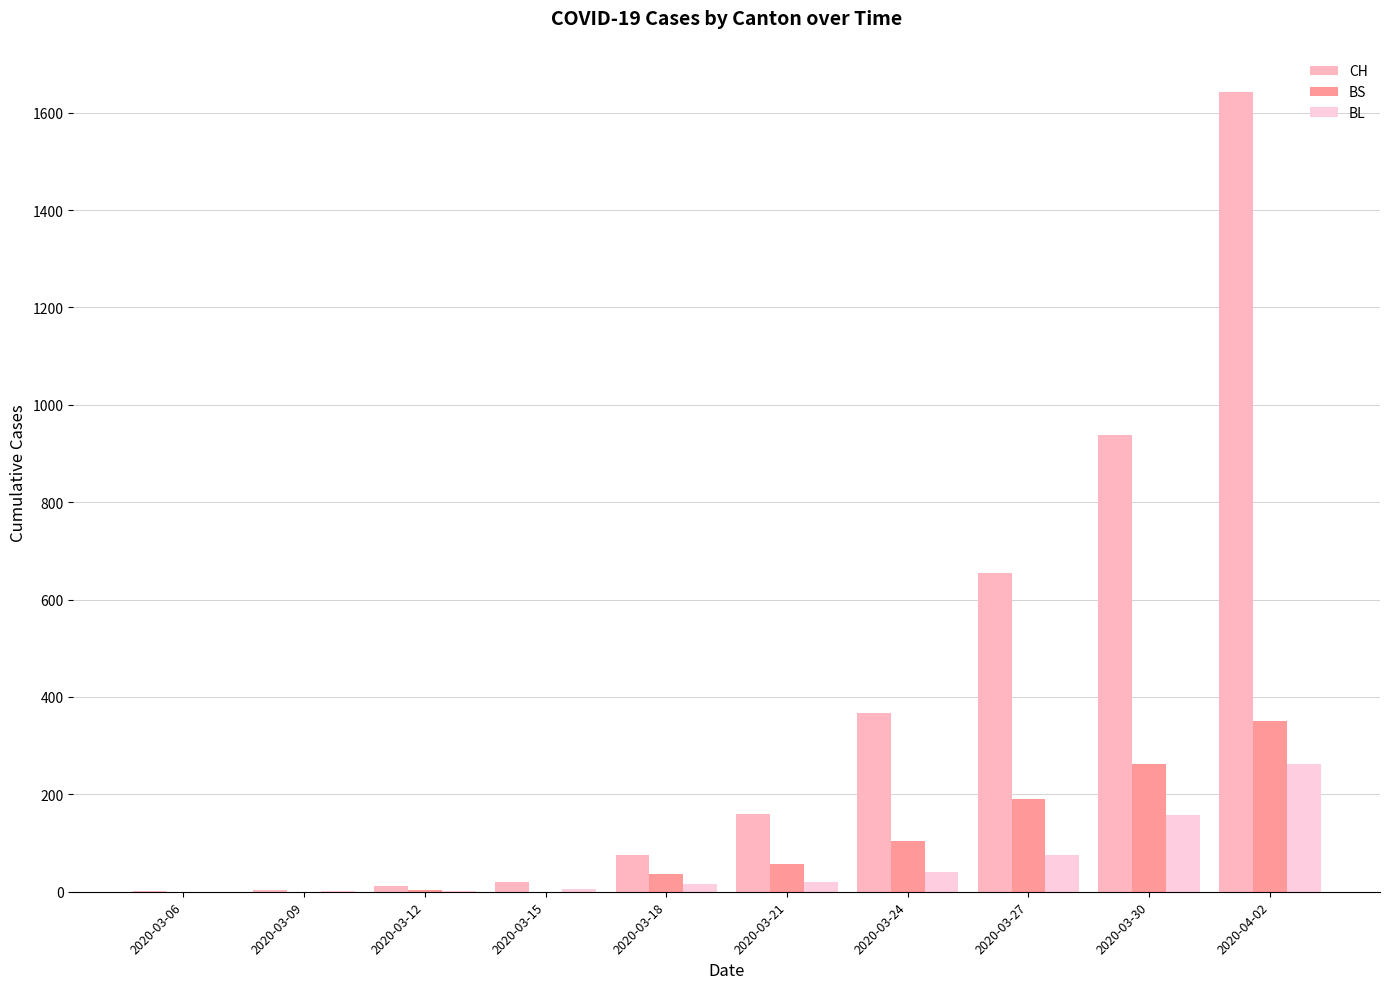

What is the maximum value for BS?

350